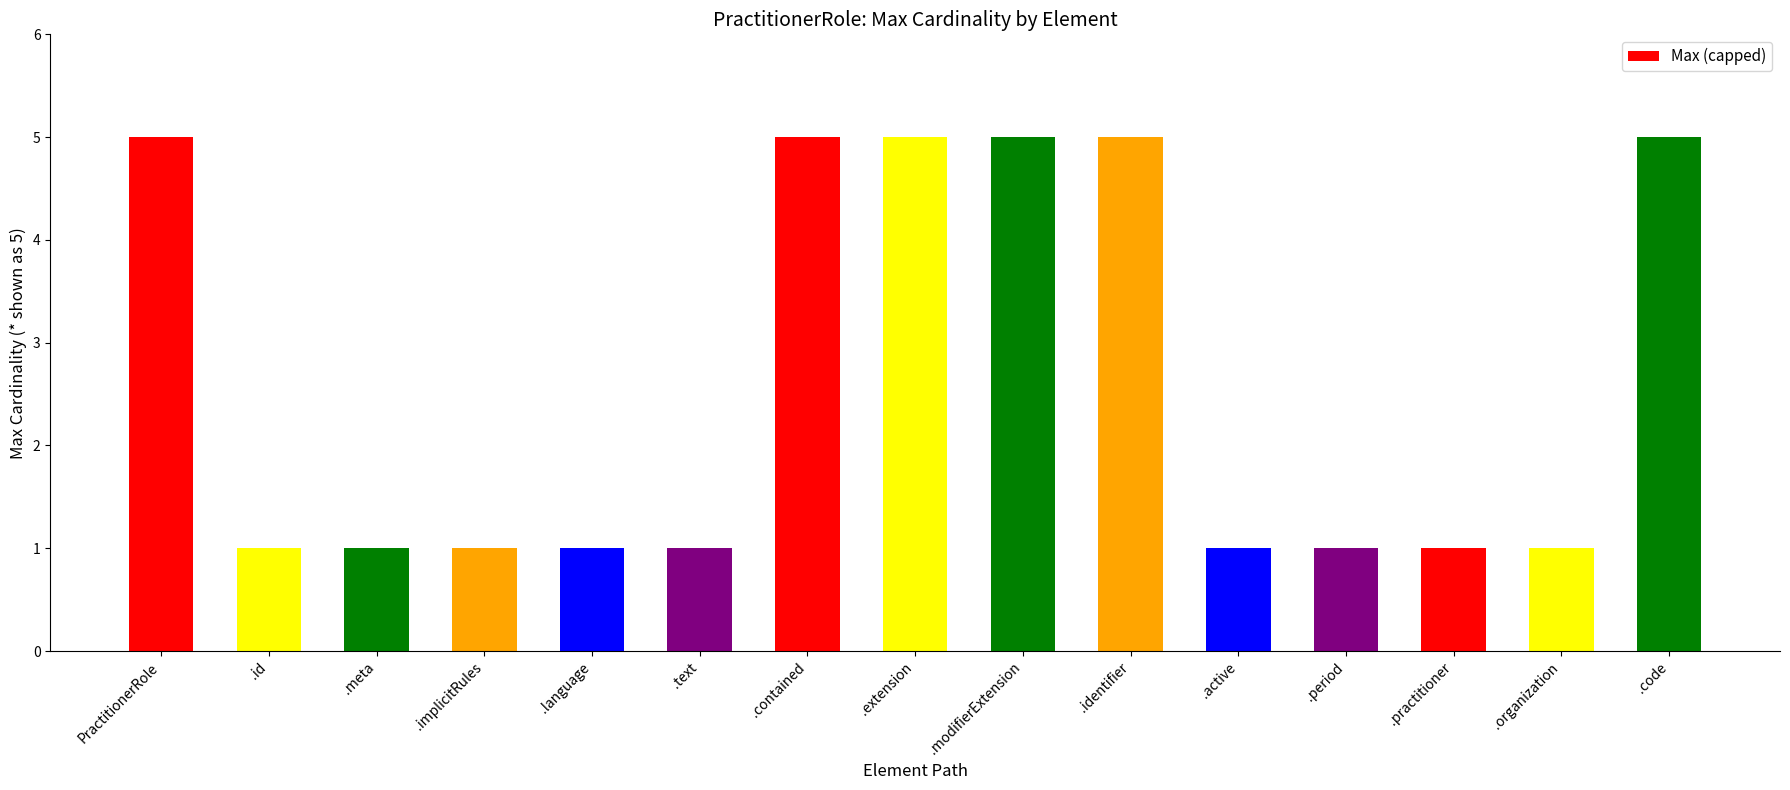

Reading left to right, what are all the values shown in this chart?

PractitionerRole=5	.id=1	.meta=1	.implicitRules=1	.language=1	.text=1	.contained=5	.extension=5	.modifierExtension=5	.identifier=5	.active=1	.period=1	.practitioner=1	.organization=1	.code=5